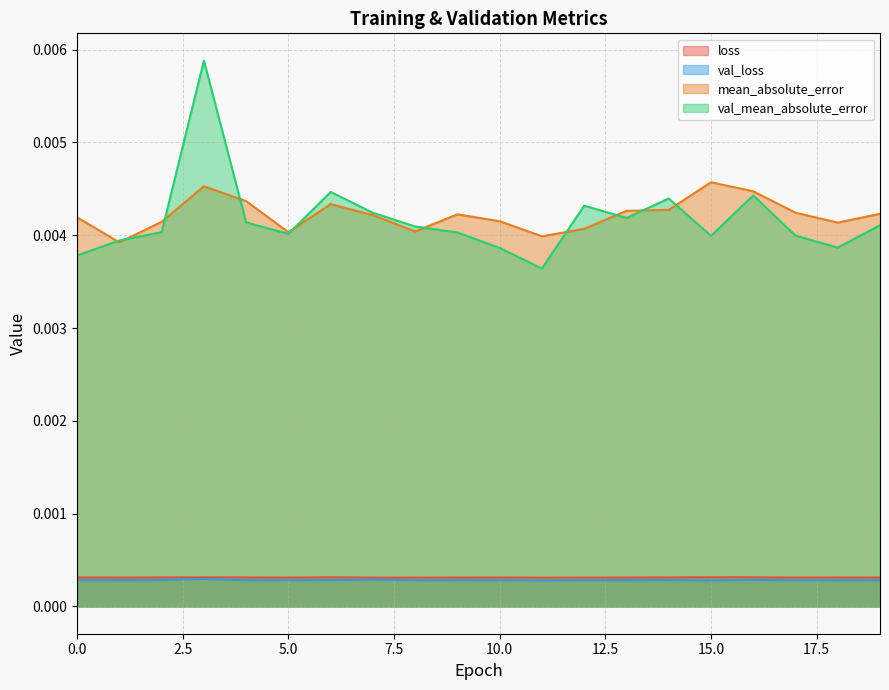

True or false: val_loss and val_mean_absolute_error cross at least once.

False